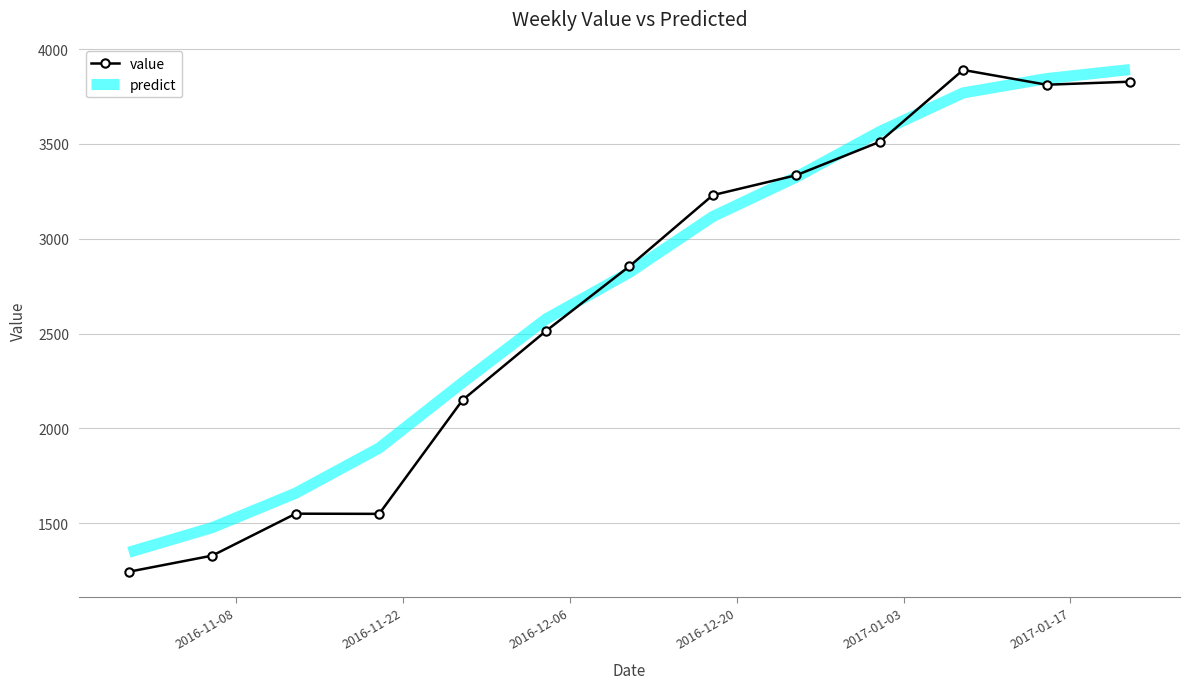

Which series has the largest range (max minus min)?

value